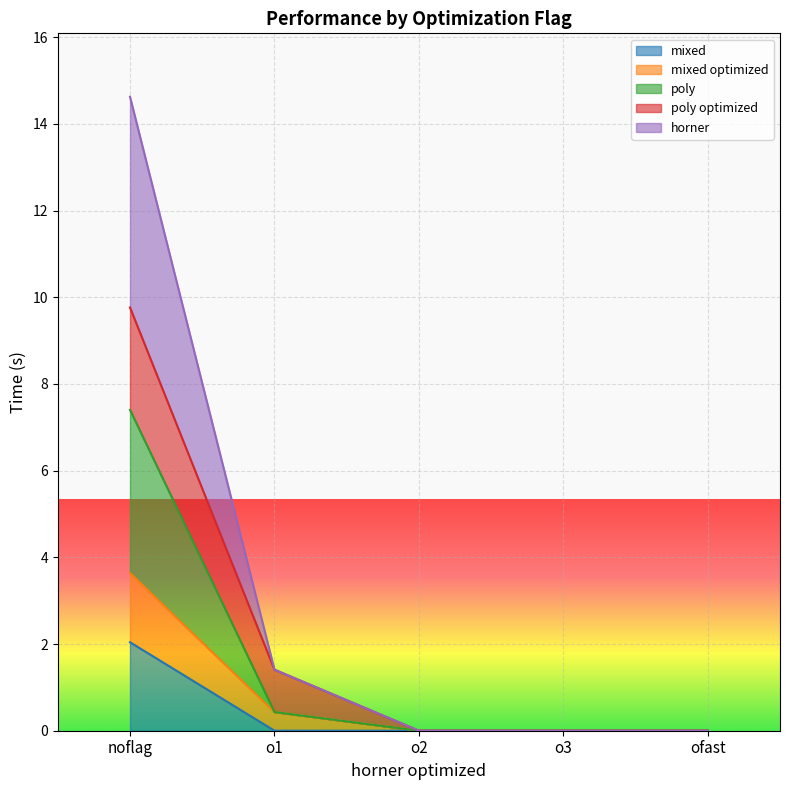

What is the sum of the horner values at noflag and o1?

16.0